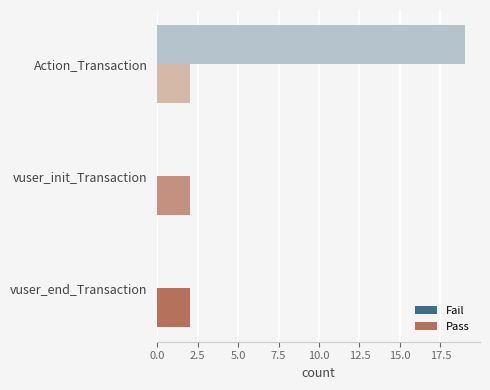

Which series has the largest total across all categories?

Fail